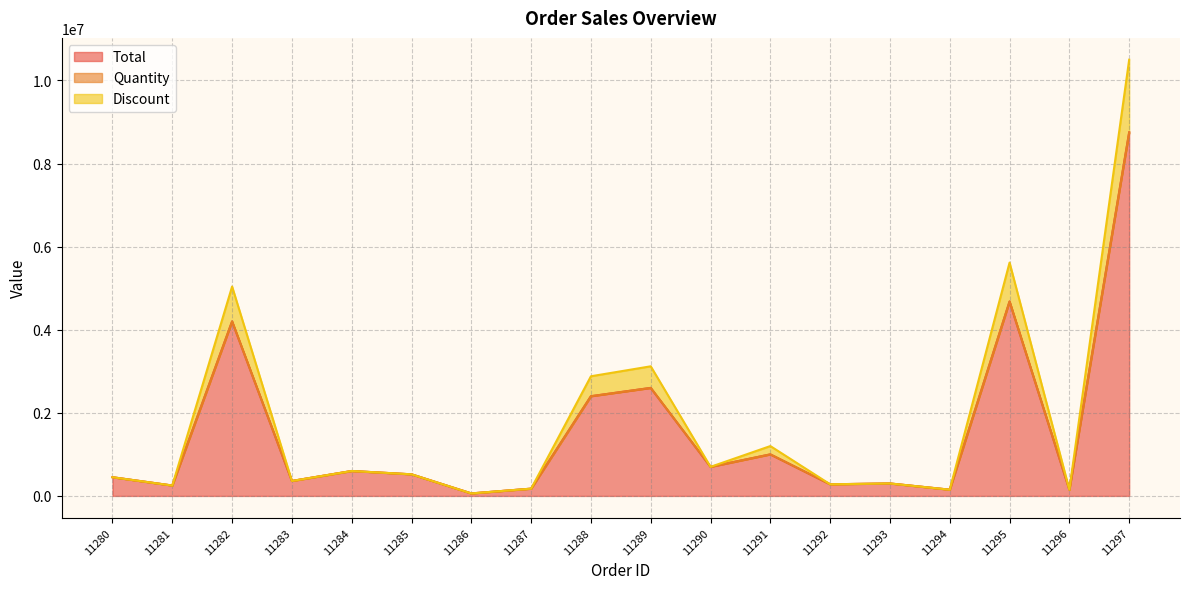

In Quantity, how many points are higher than both neighbors (excluding endpoints)?

6